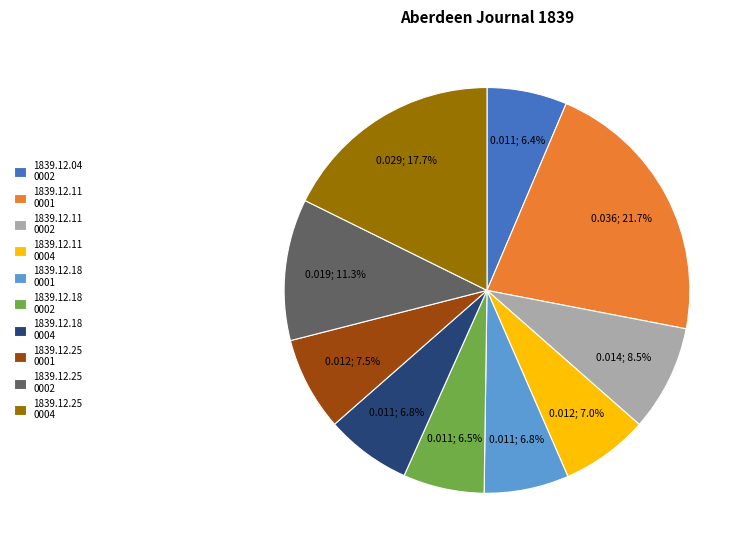

Is there a majority slice in this chart?

No